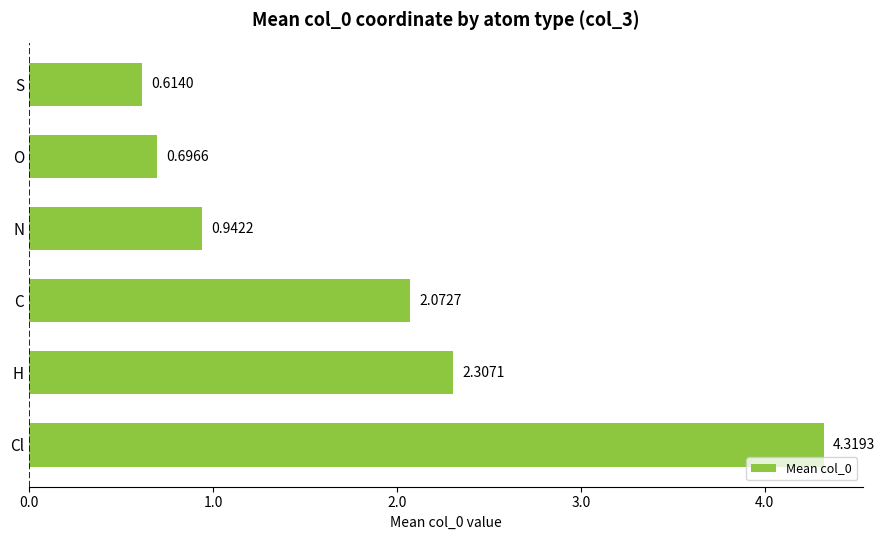

Rank the categories by value from lowest to highest.

S, O, N, C, H, Cl